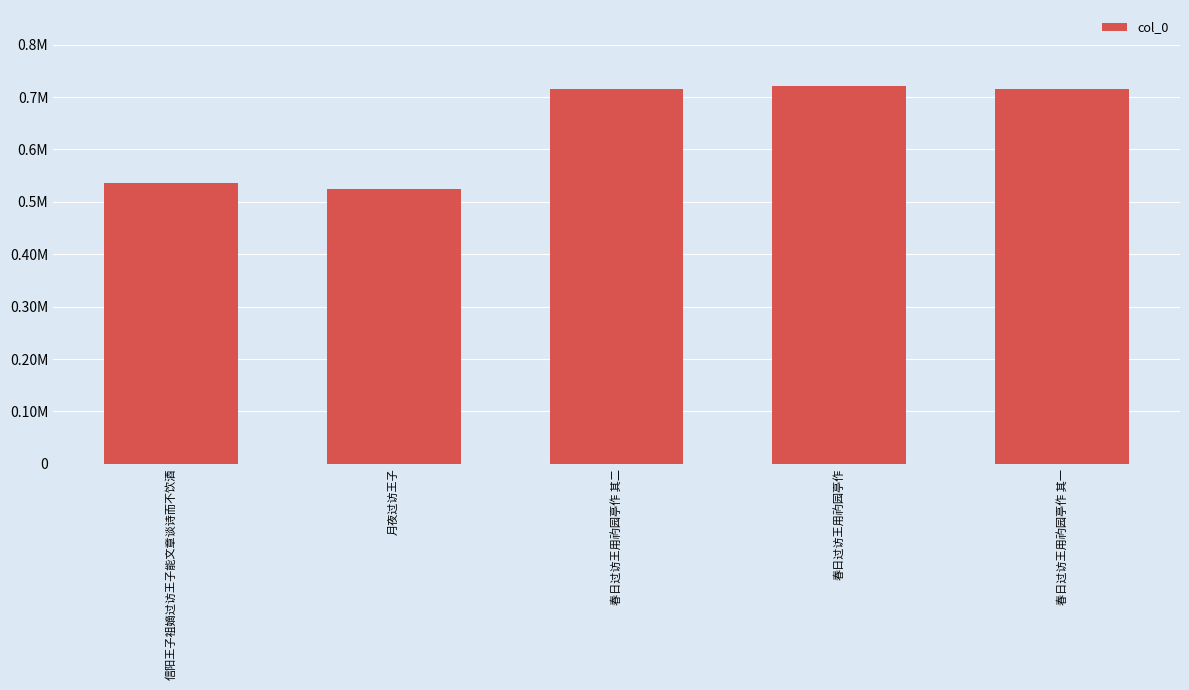

The chart shows a value of 716036 at 春日过访王用礿园亭作 其二. True or false?

True